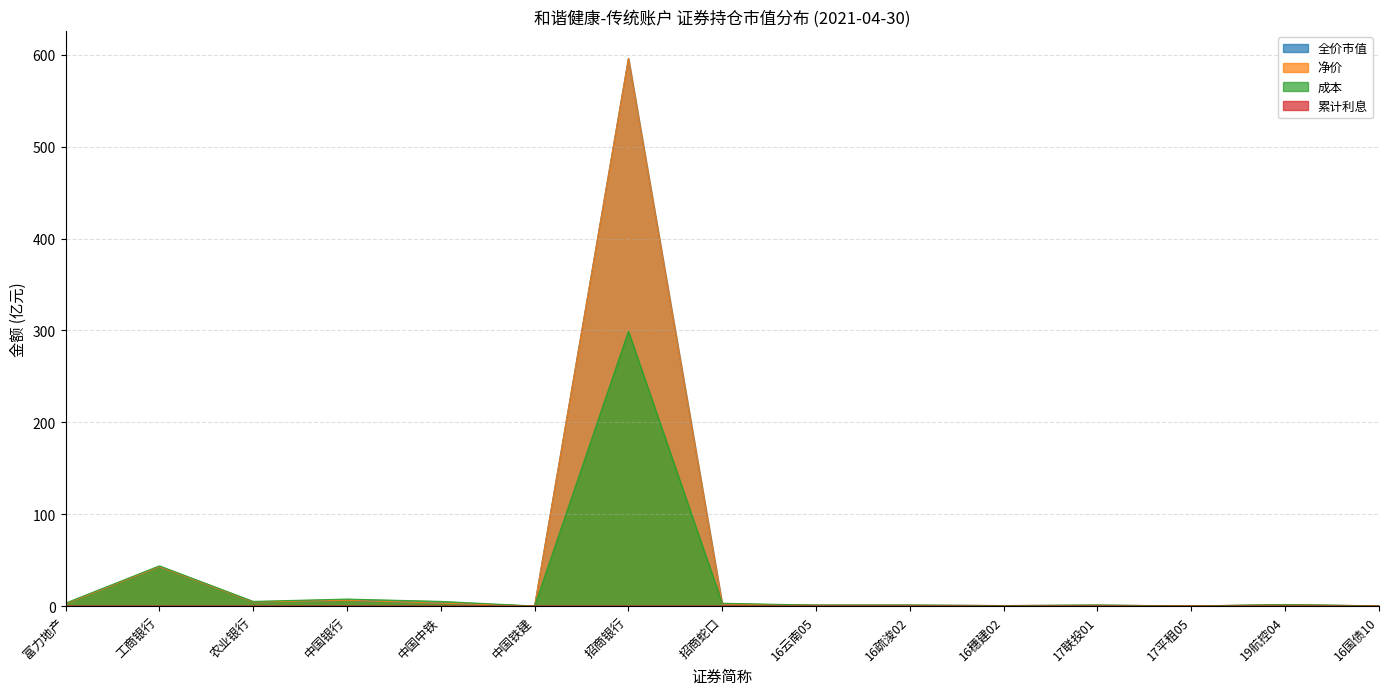

How many lines are shown in the chart?

4